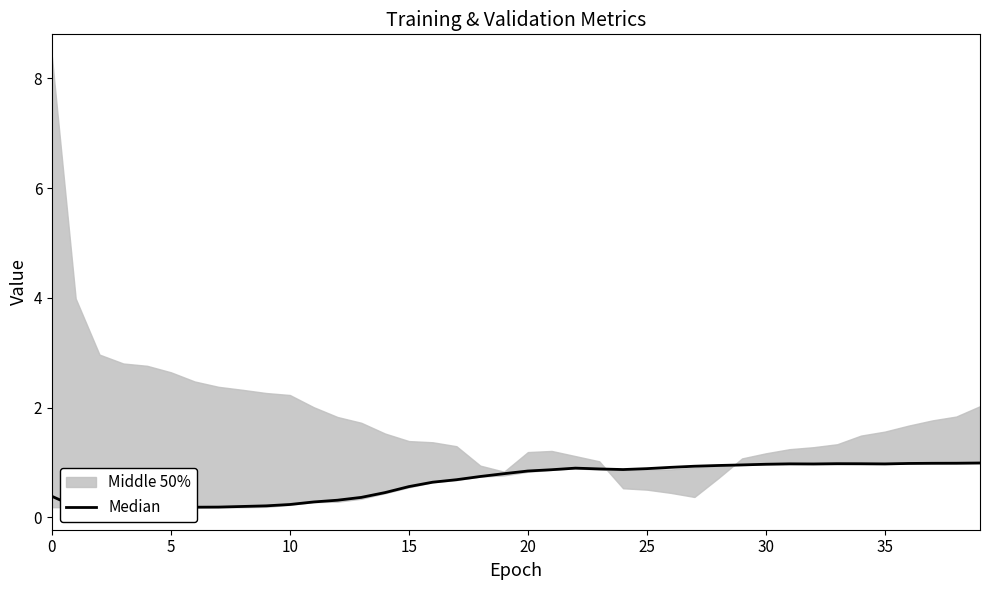

What is the change in value from 18 to 36?

+0.2